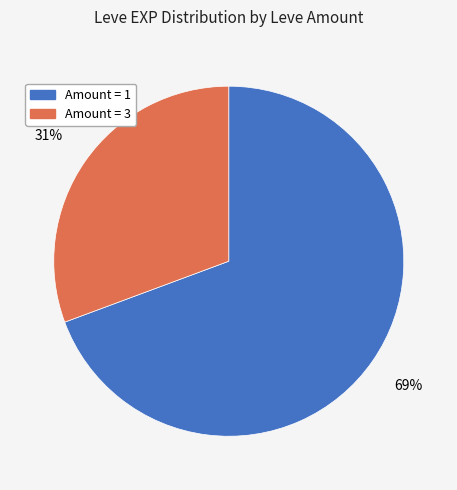

How many slices are in this pie chart?

2